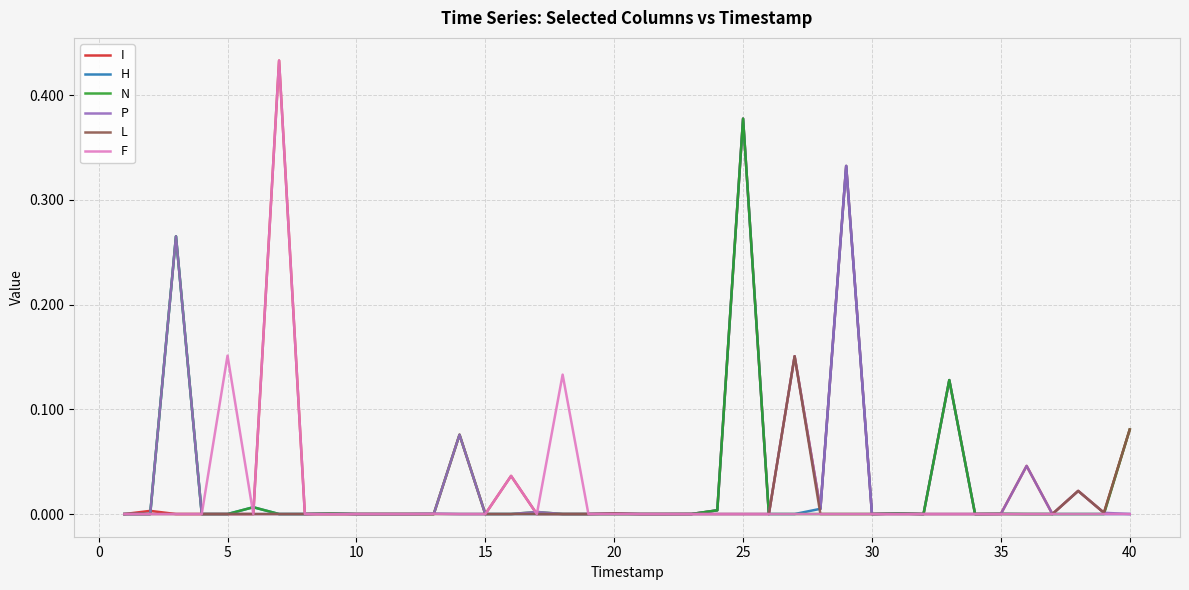

What is the highest value of the I series?

0.4